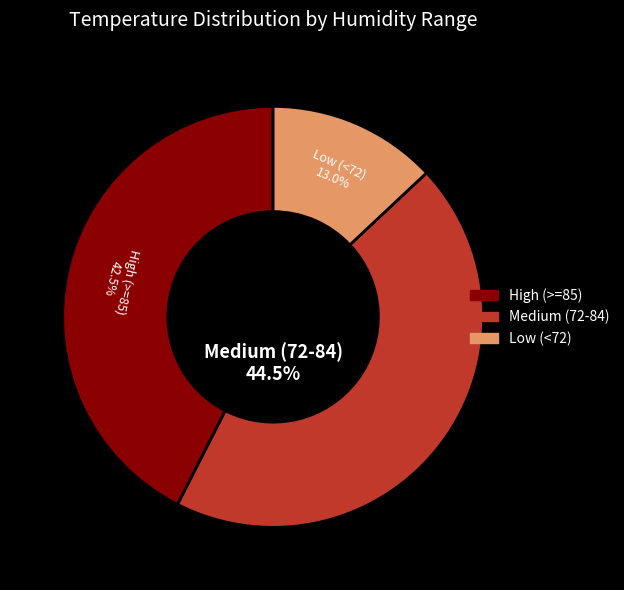

Is there any slice that represents more than half of the pie?

No